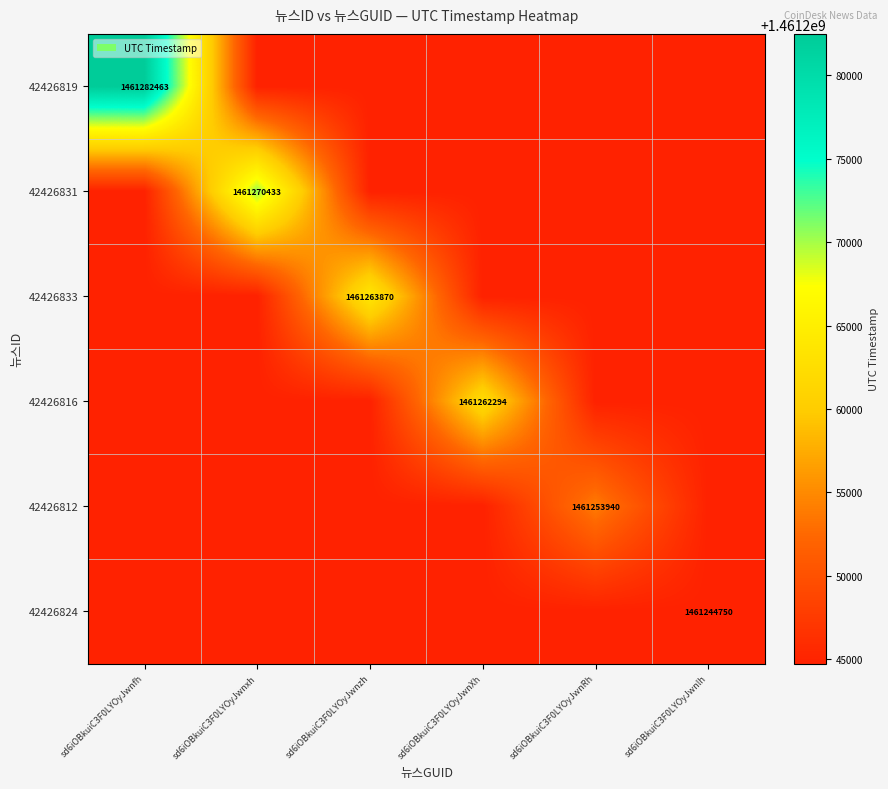

The value of 42426824 at sd6iOBkuiC3F0LYOyJwnlh is 1461244750. True or false?

True